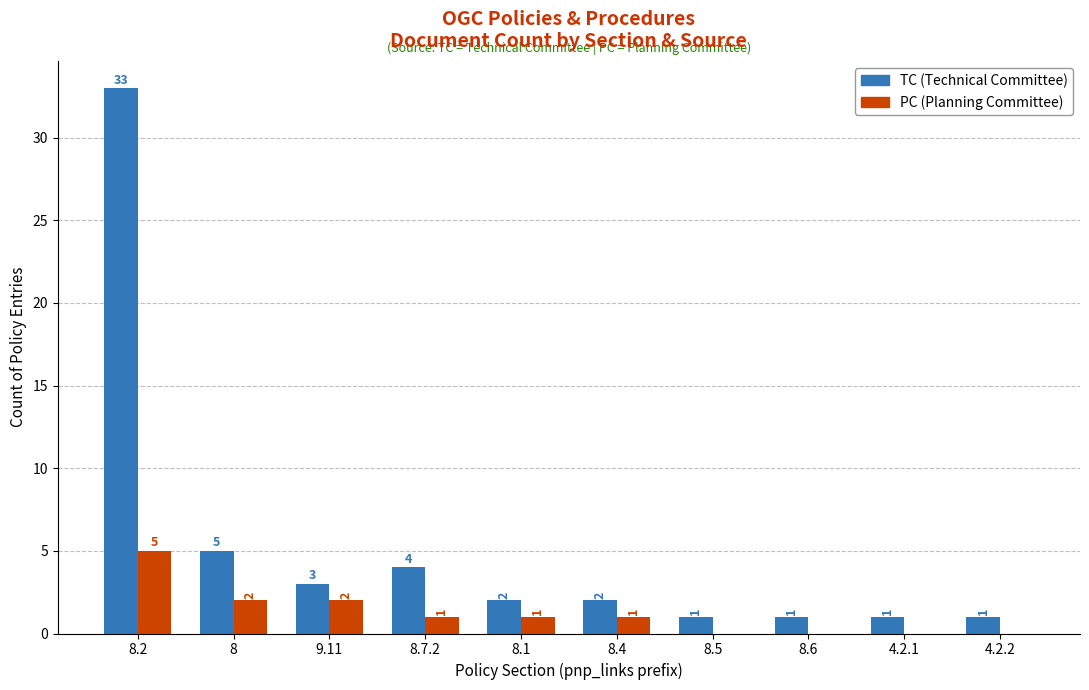

How many groups of bars are there?

10